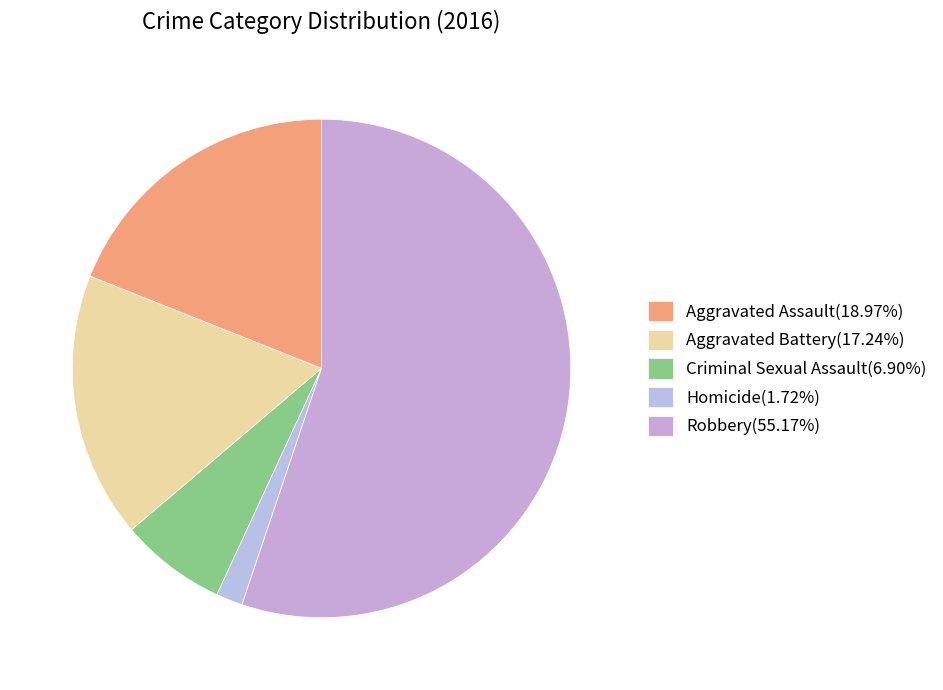

Is there any slice that represents more than half of the pie?

Yes